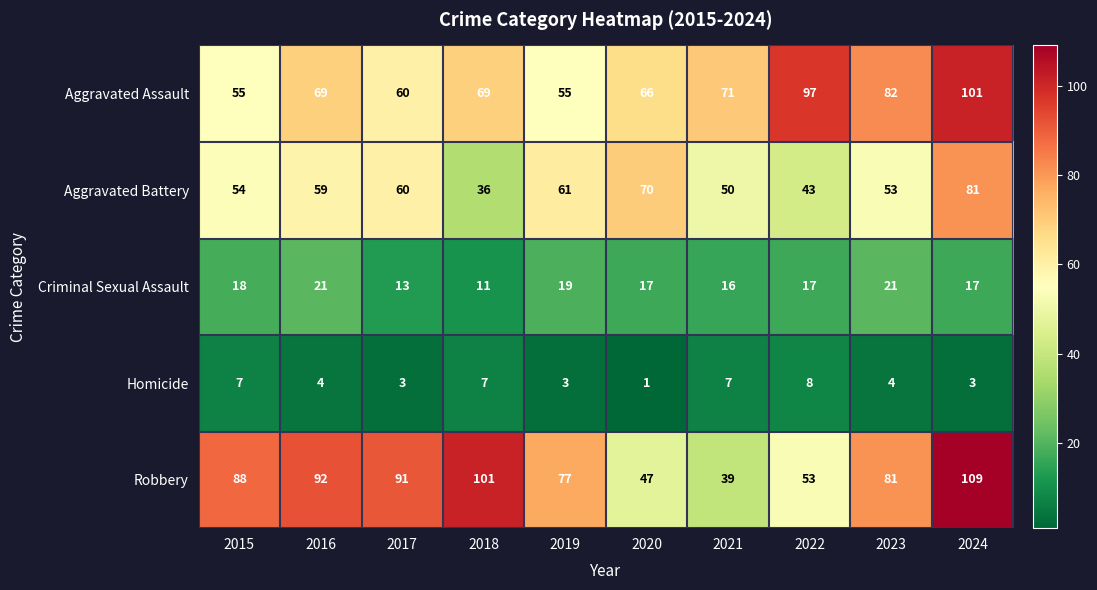

What is the difference between the maximum and minimum values in the Aggravated Battery series?

45